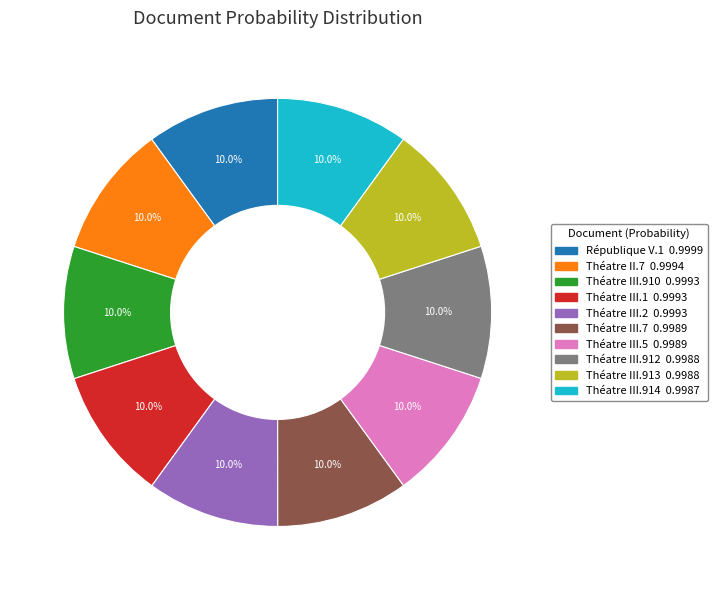

What portion of the pie excludes Théatre III.912?

90.0%